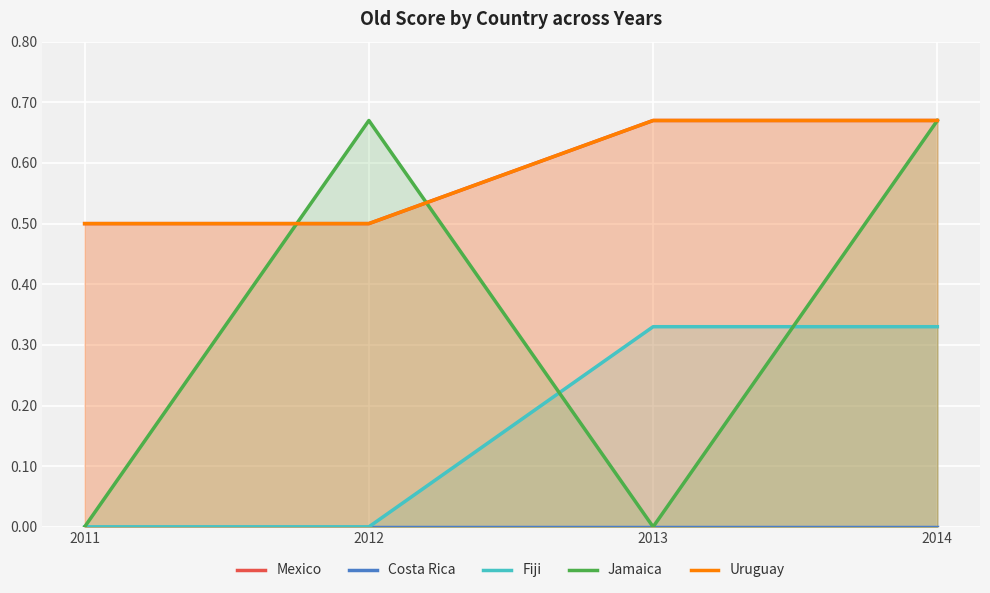

At which category is the sum across all series the highest?

2014